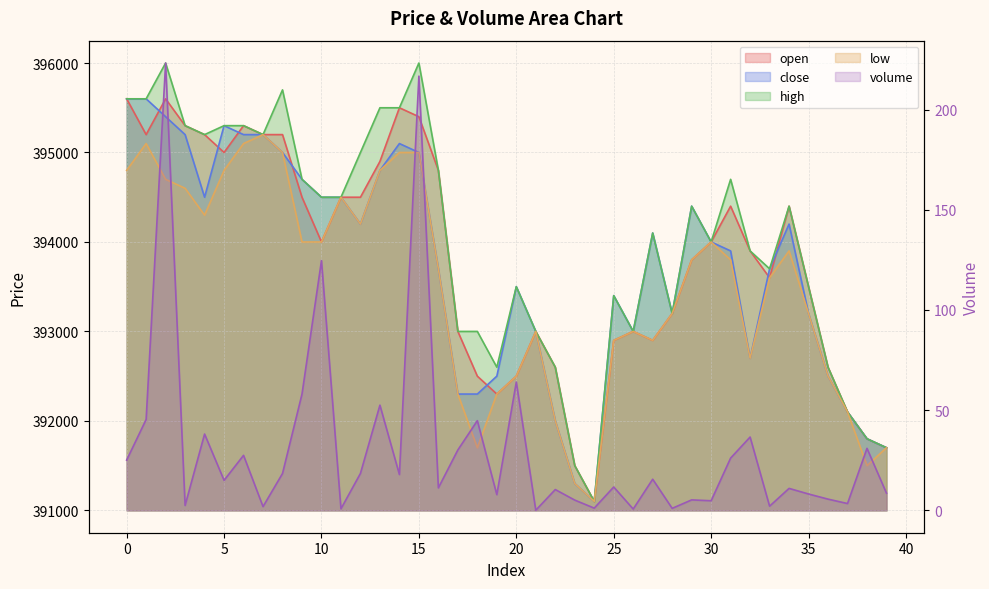

What is the value of the open point at the 31st from the left?

394000.0